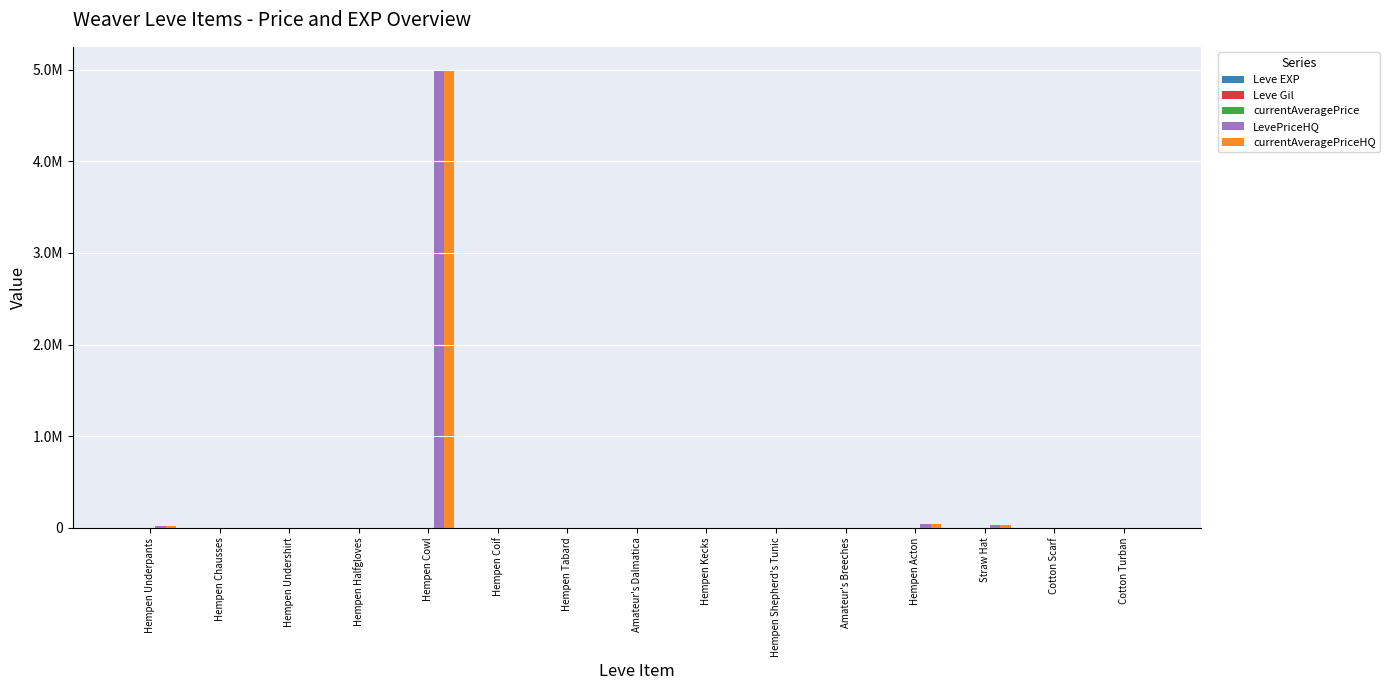

What is the difference between the maximum and minimum values in the LevePriceHQ series?

5000000